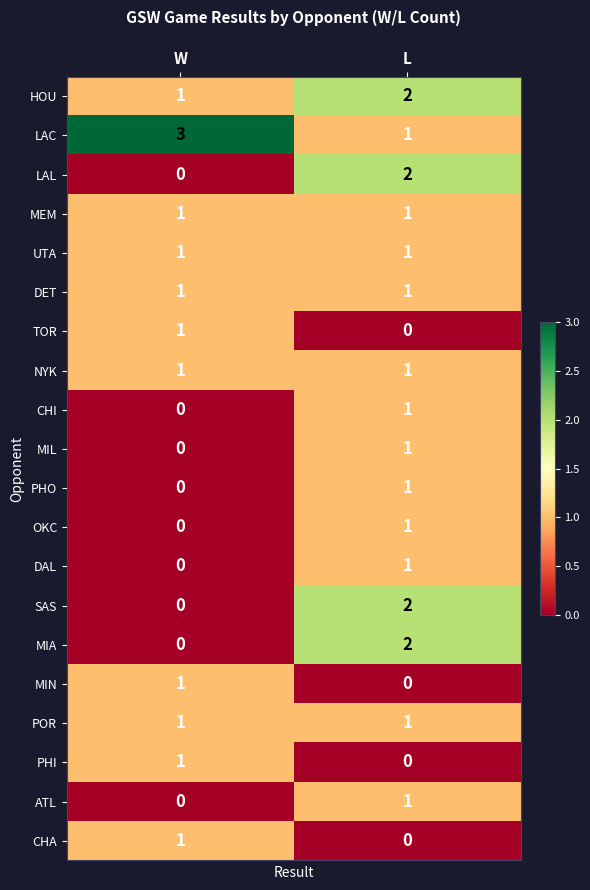

What is the greatest value displayed?

3